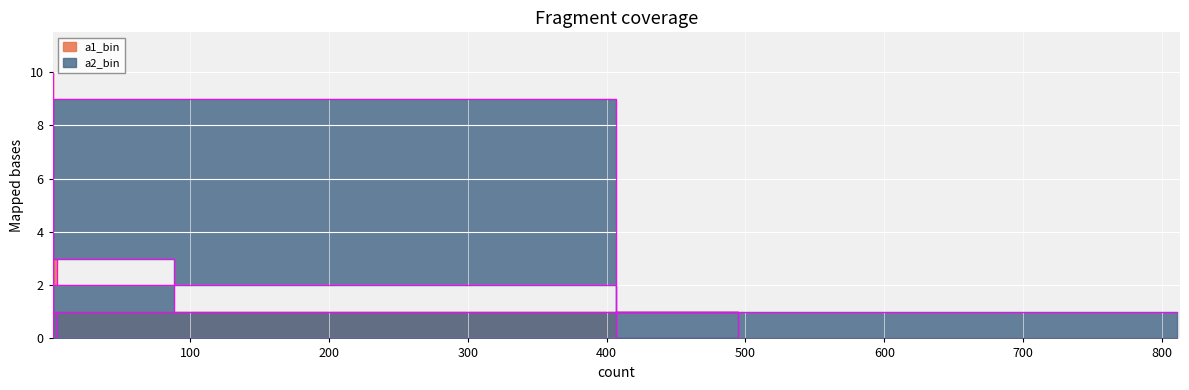

Reading right to left, extract all data points from this chart.

a1_bin: 10	3	2	2	1	1	1	0	0	0
a2_bin: 1	1	1	0	3	1	0	9	2	1